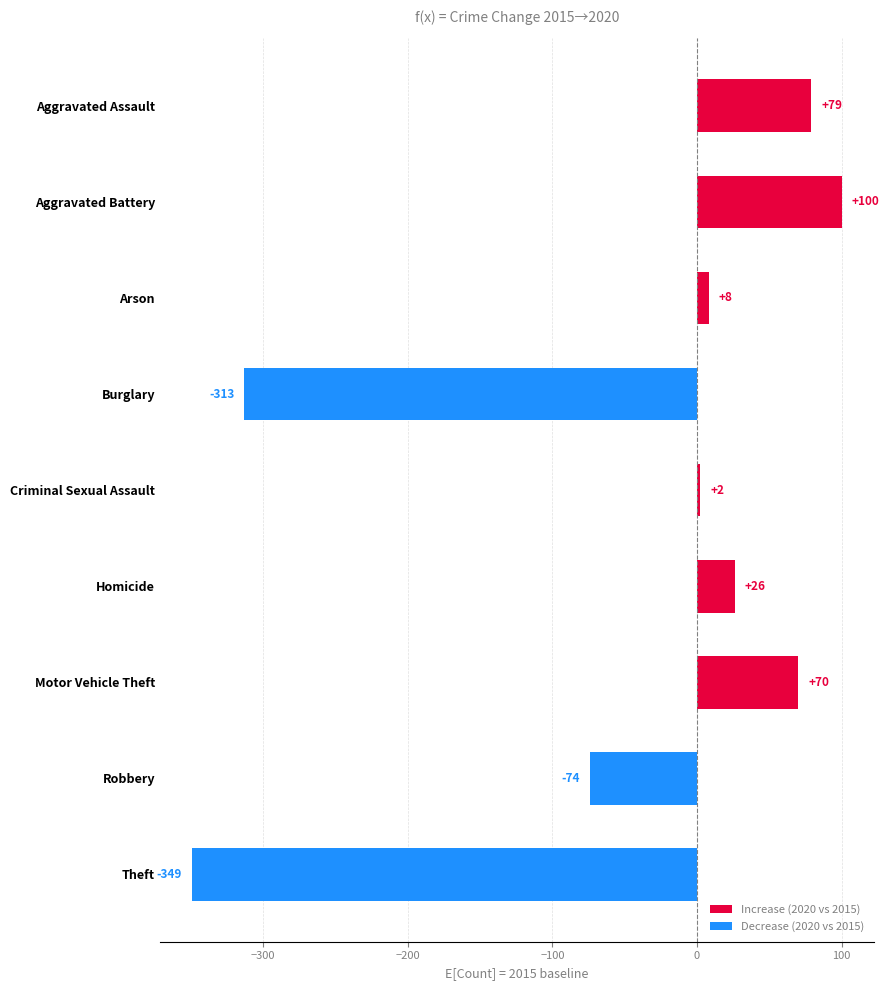

Rank the categories by value from highest to lowest.

Aggravated Battery, Aggravated Assault, Motor Vehicle Theft, Homicide, Arson, Criminal Sexual Assault, Robbery, Burglary, Theft